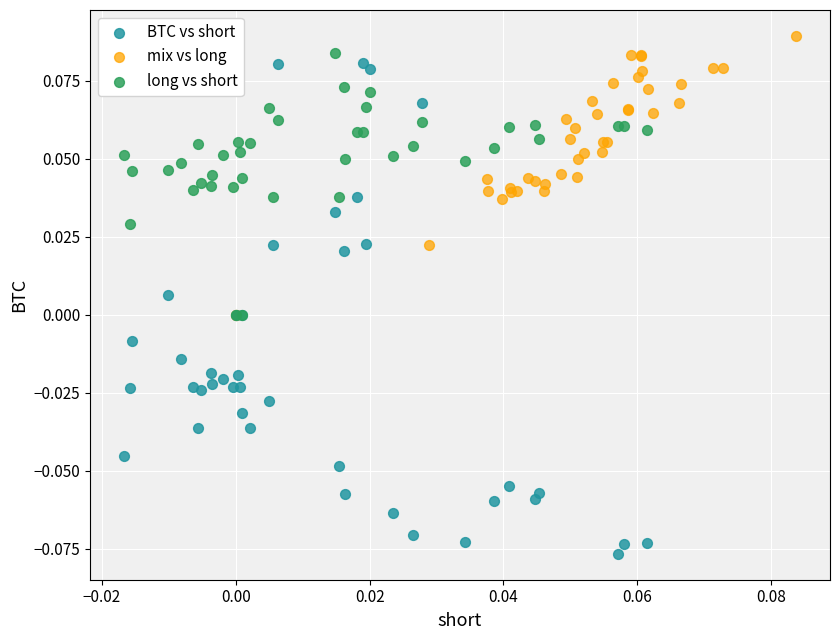

Which series has the widest spread of Y values?

BTC vs short